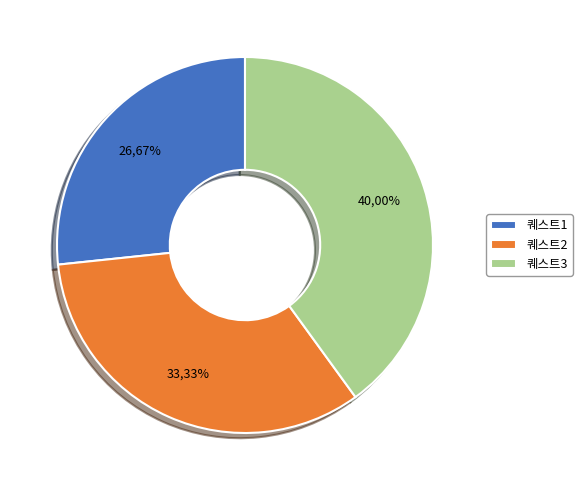

What portion of the pie excludes 퀘스트2?

66.7%